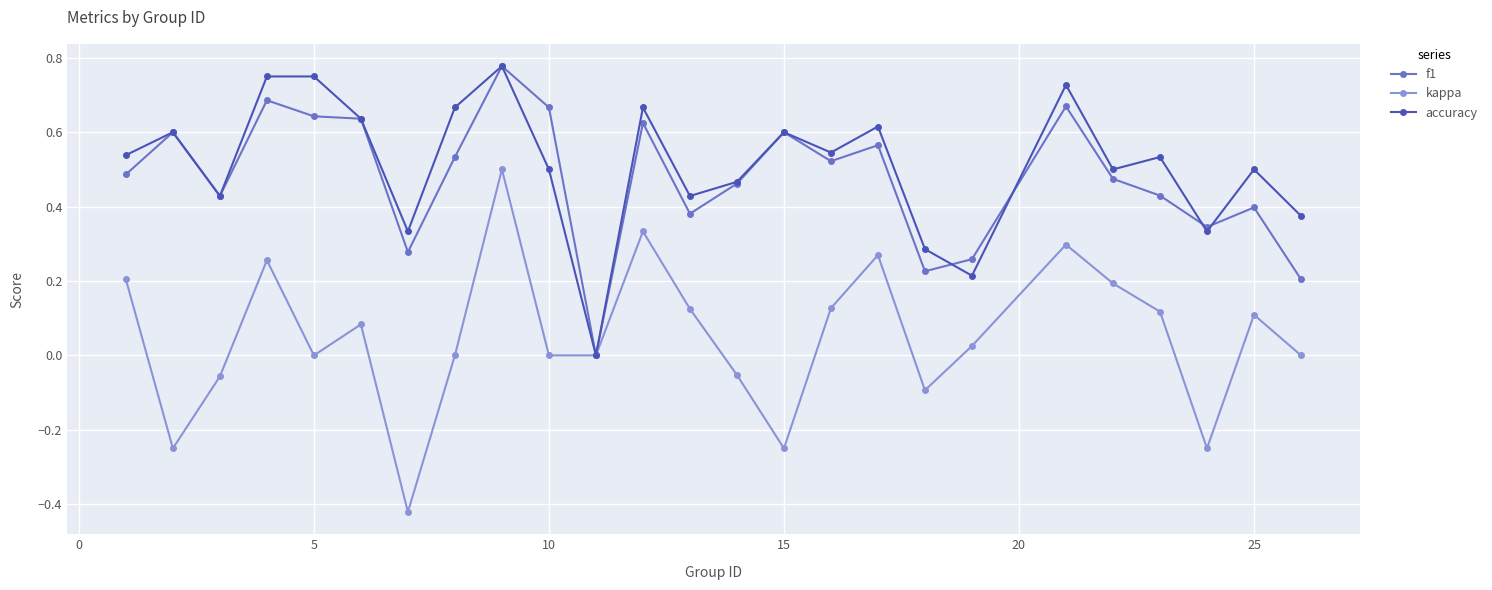

In kappa, how many points are higher than both neighbors (excluding endpoints)?

7